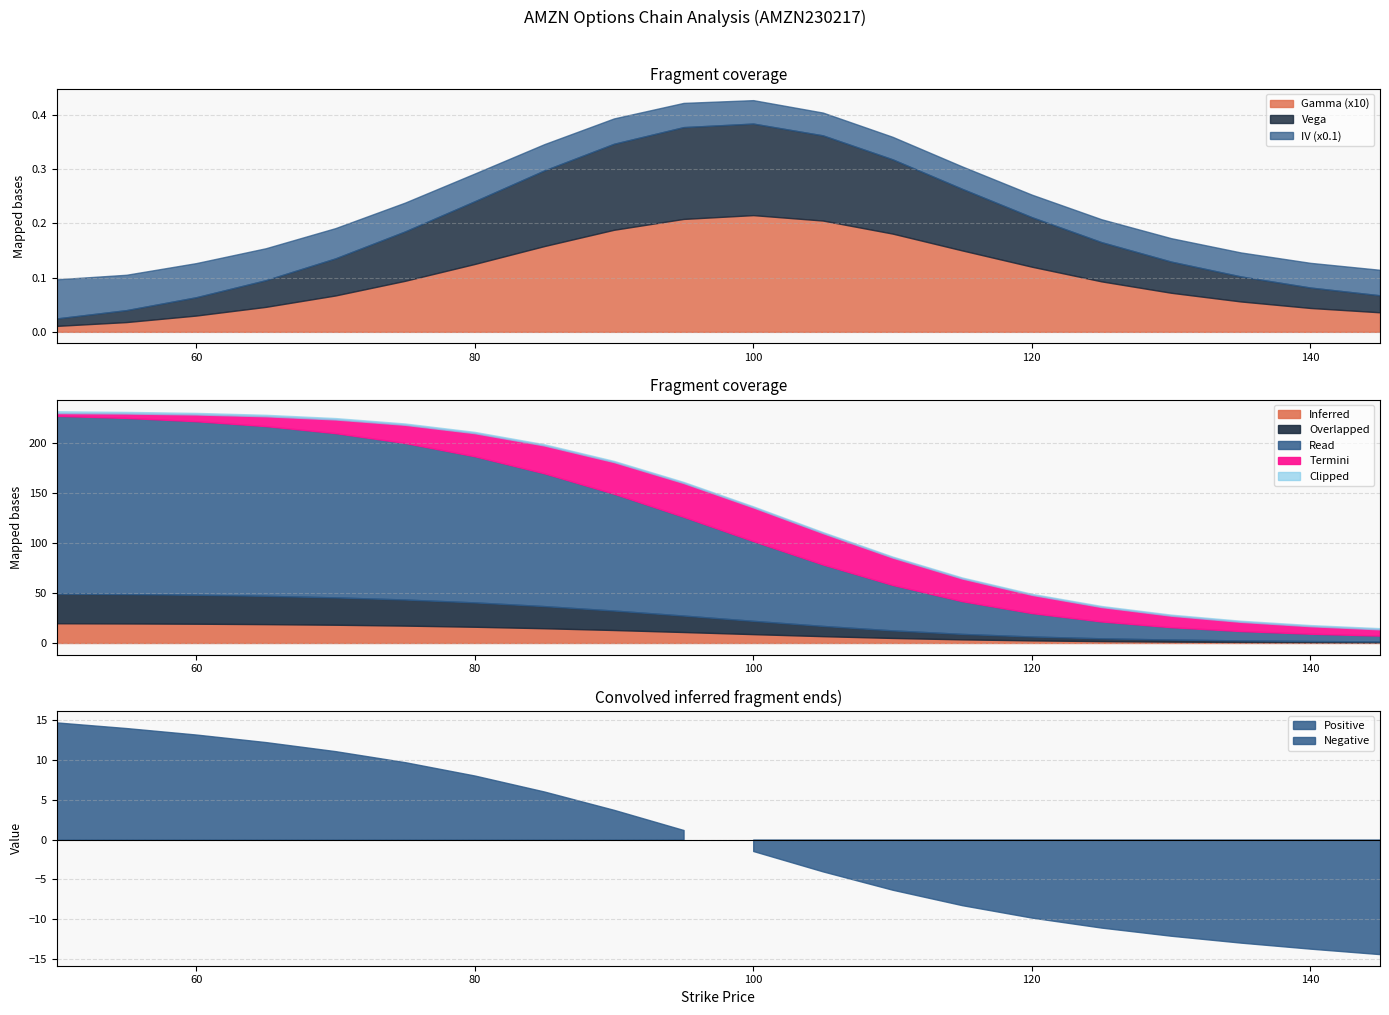

Count the iv_call values in the range 0 to 1.

20